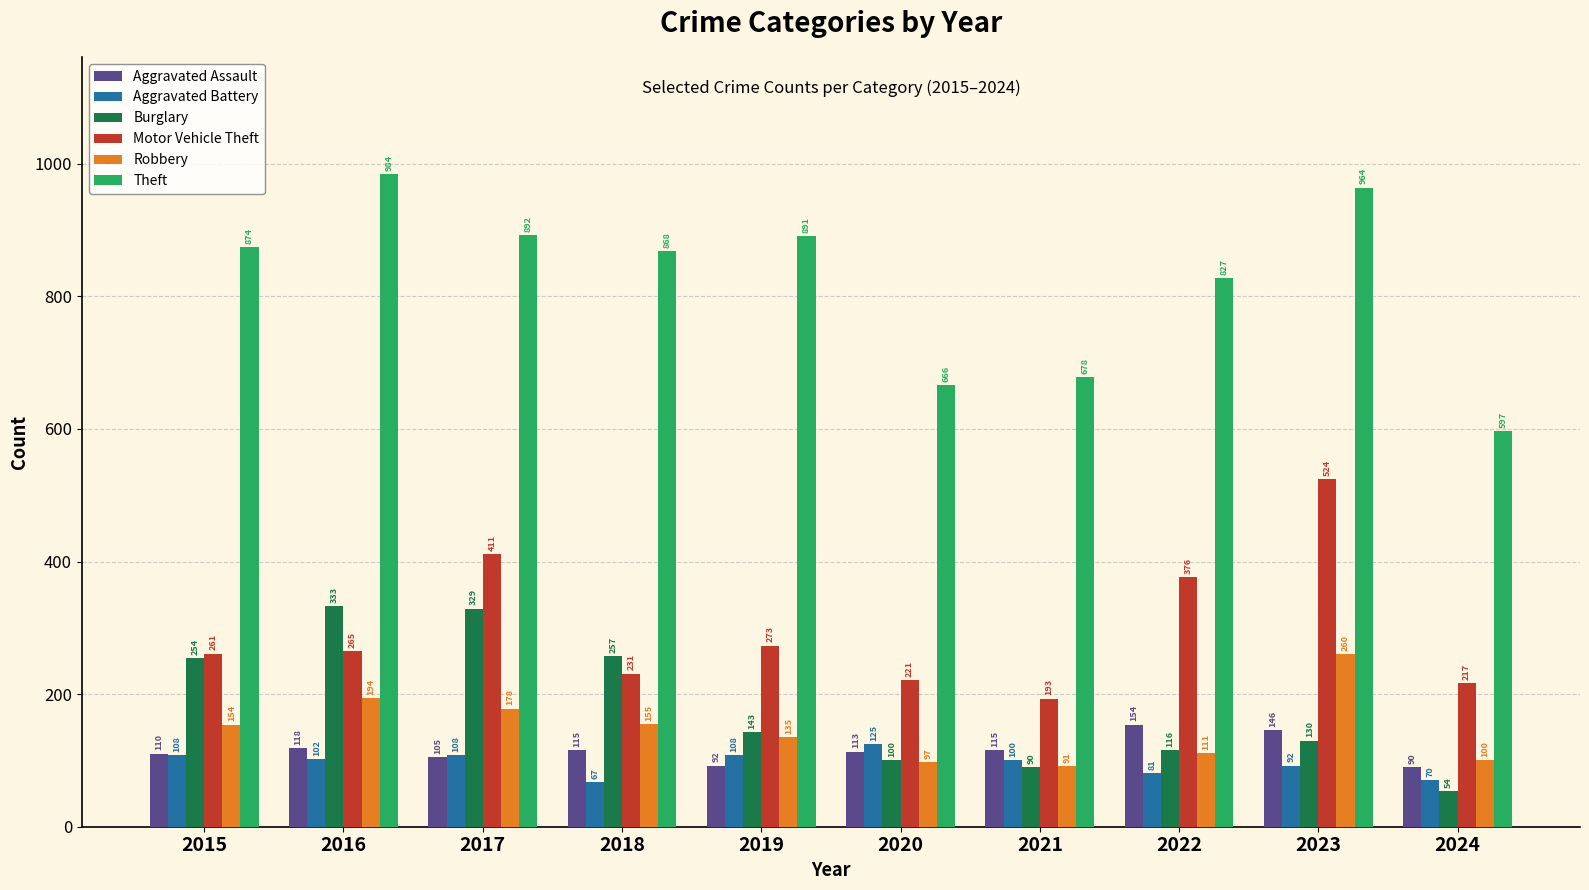

What is the sum of the Aggravated Battery values at 2018 and 2016?

169